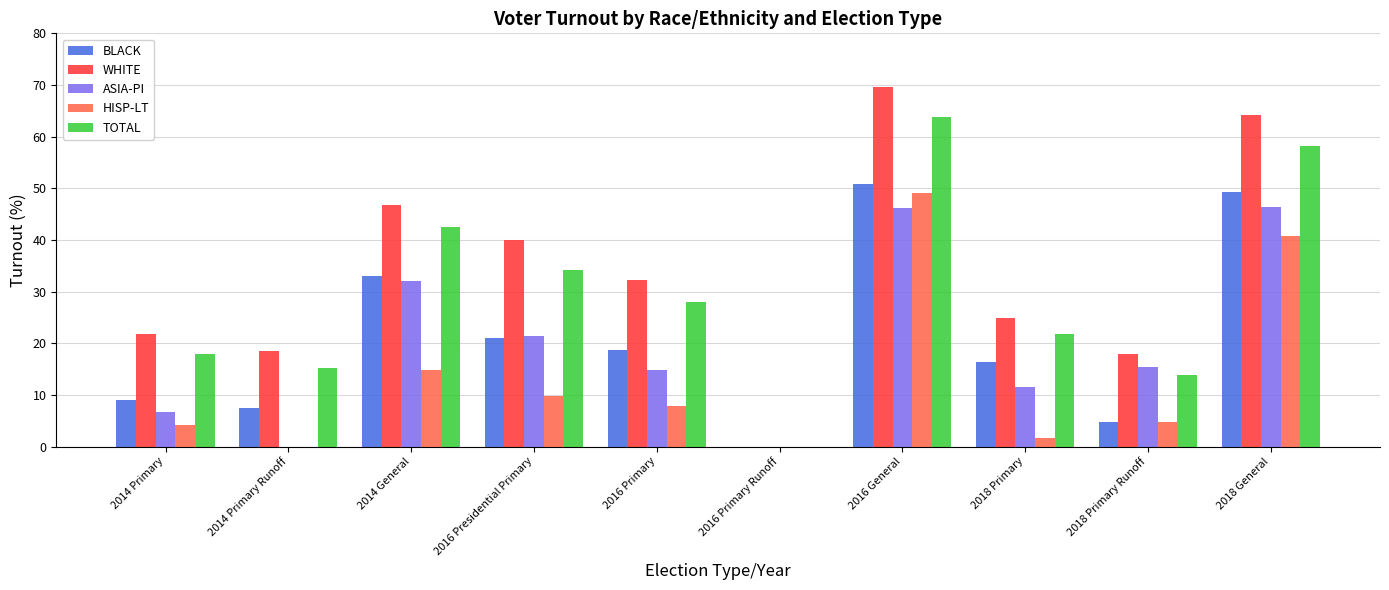

What is the sum of the TOTAL values at 2016 Primary Runoff and 2014 General?

42.5